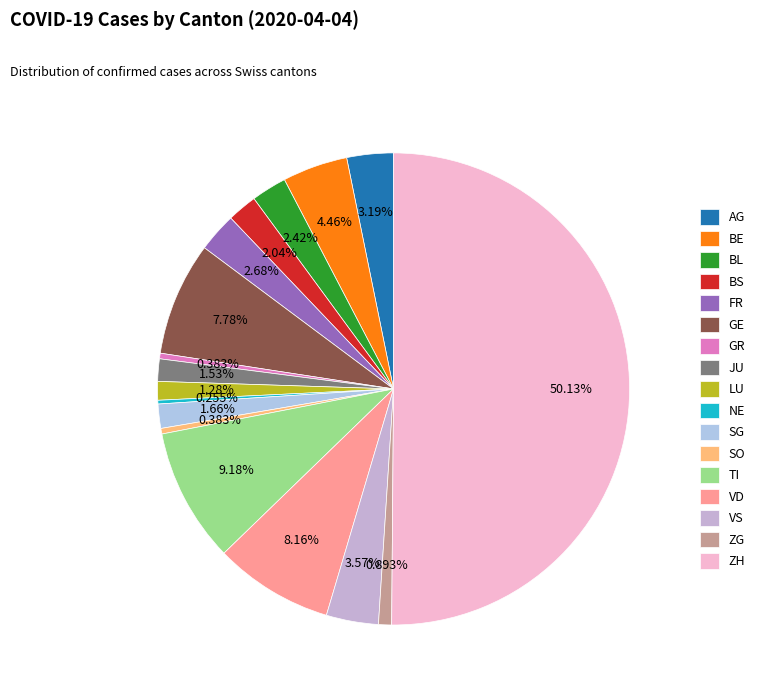

The GE slice represents 1% of the pie. True or false?

False